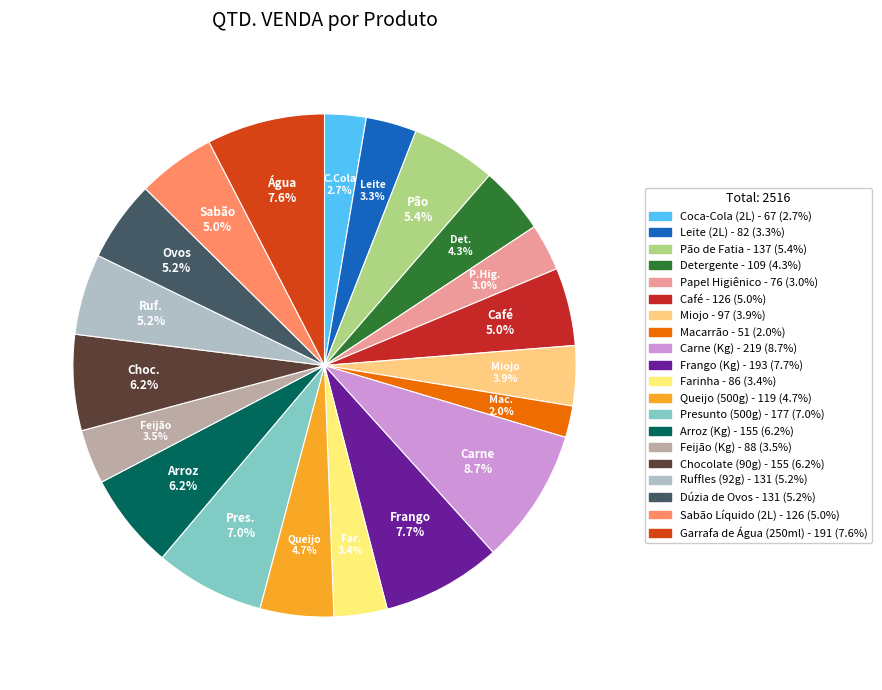

Count the number of slices in the pie.

20